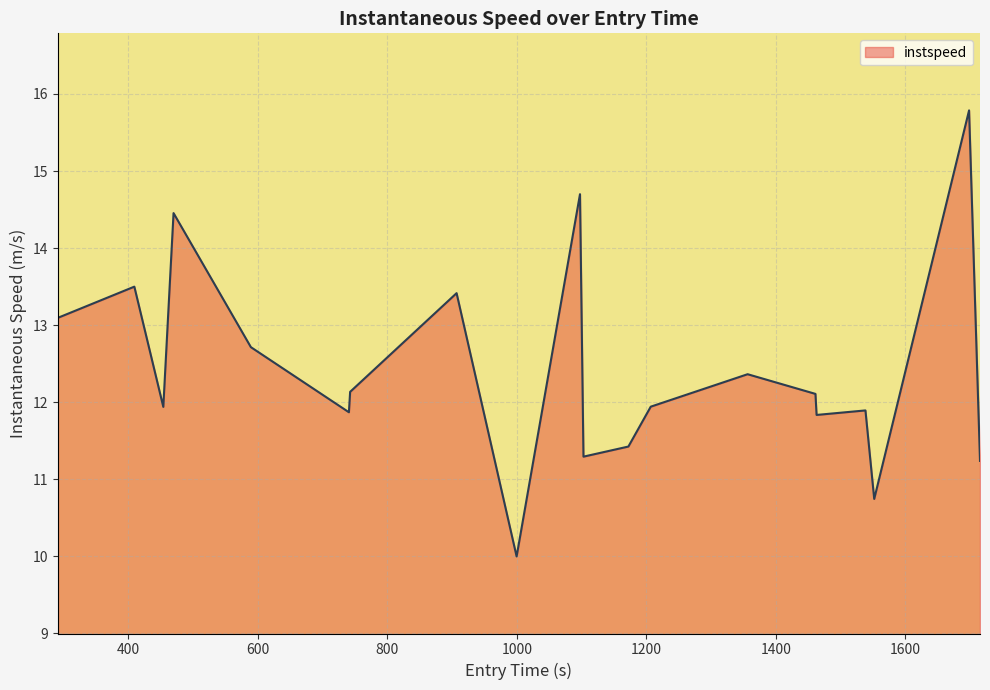

What is the maximum value shown in the chart?

15.8